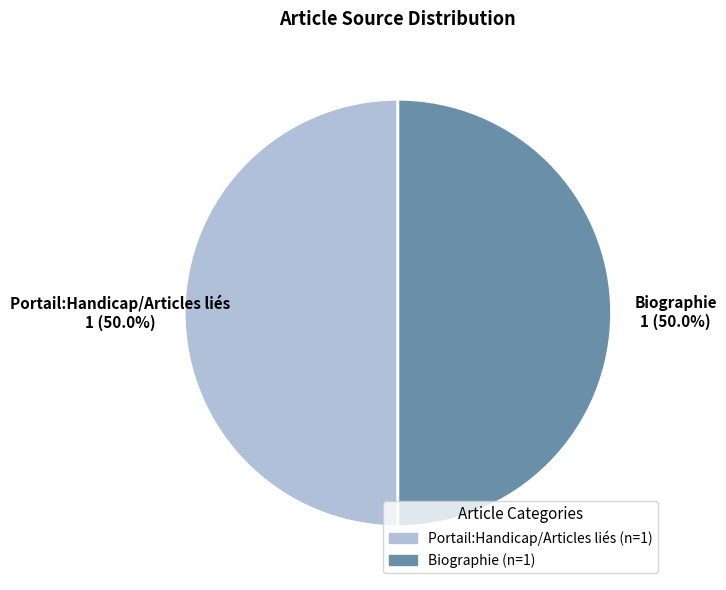

Approximately how many times larger is the value at Portail:Handicap/Articles liés compared to Biographie?

1.0